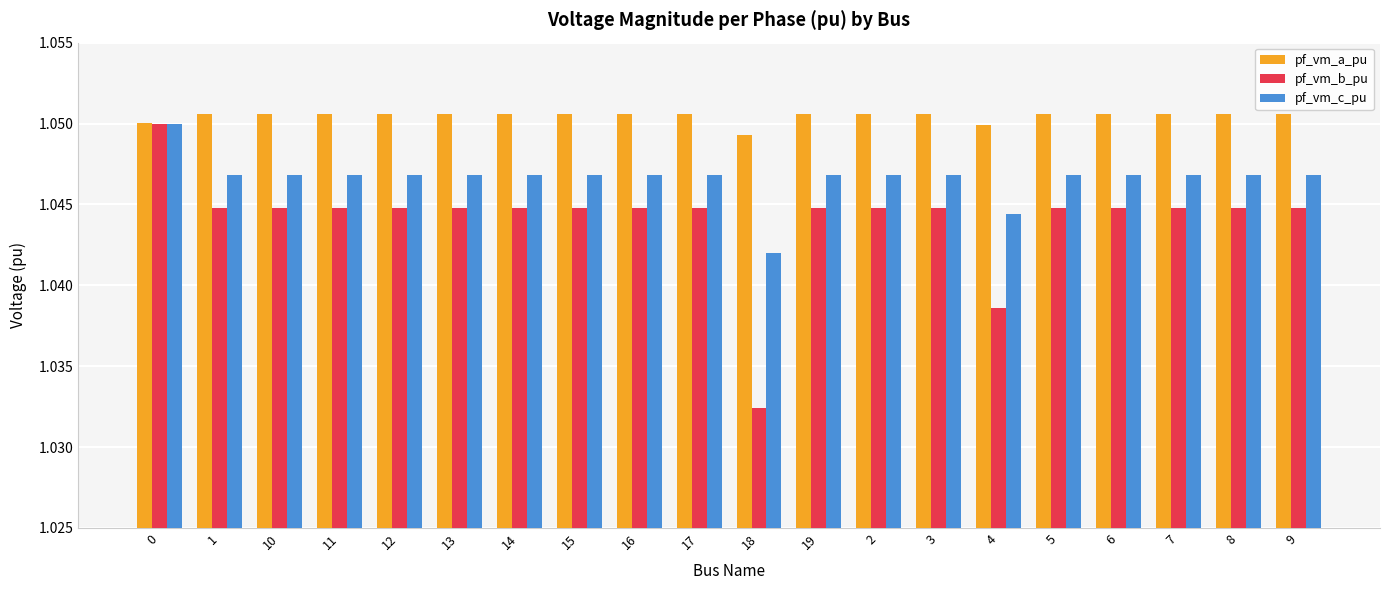

At which category does the chart reach its minimum across all series?

18